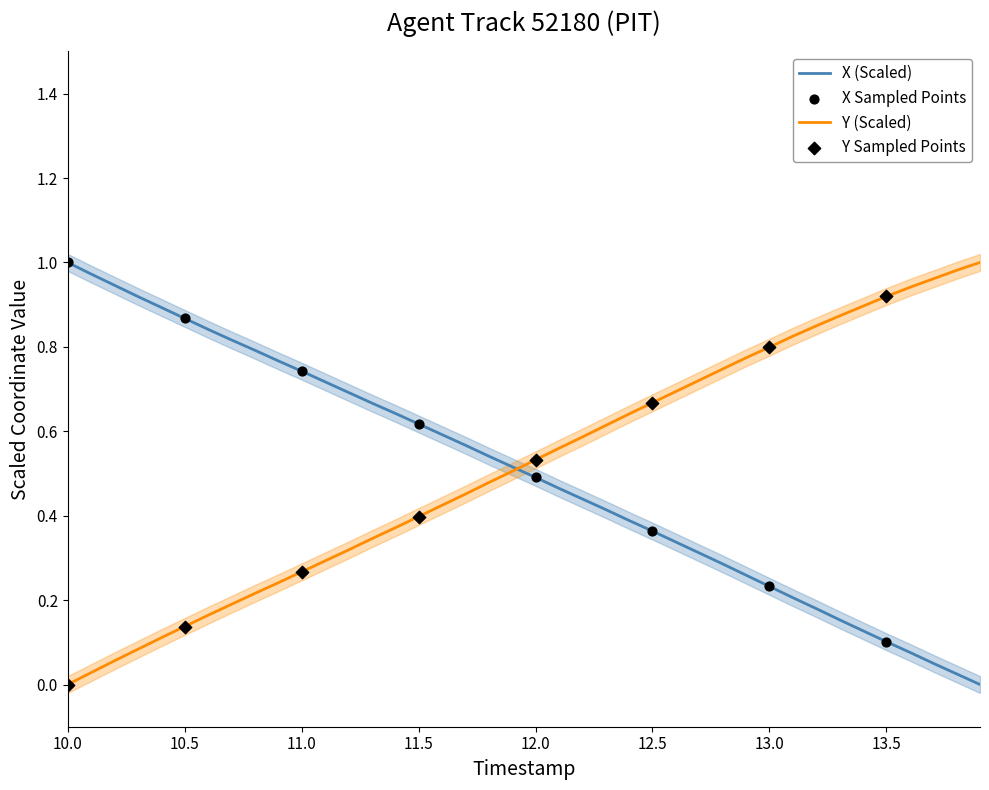

The Y (Scaled) series shows 0.4 at 11.5. True or false?

True